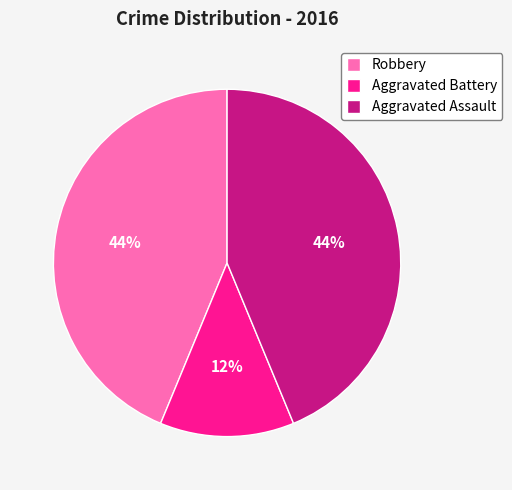

How many slices are in this pie chart?

3